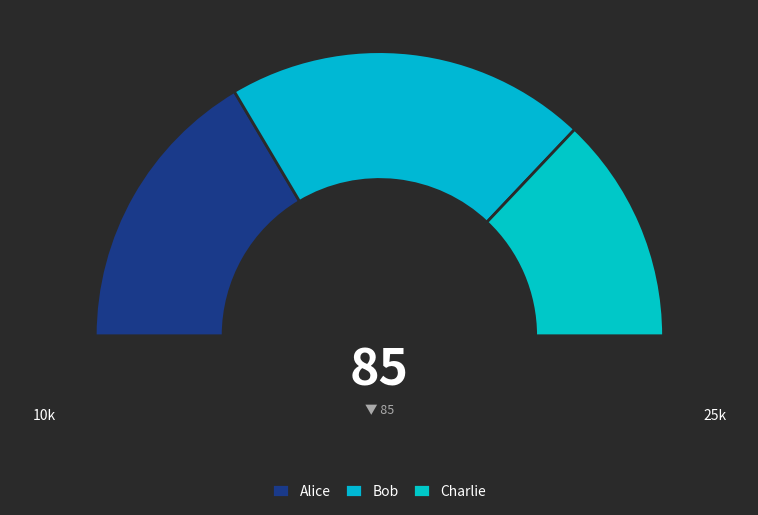

Which category has the smallest portion of the pie?

Charlie